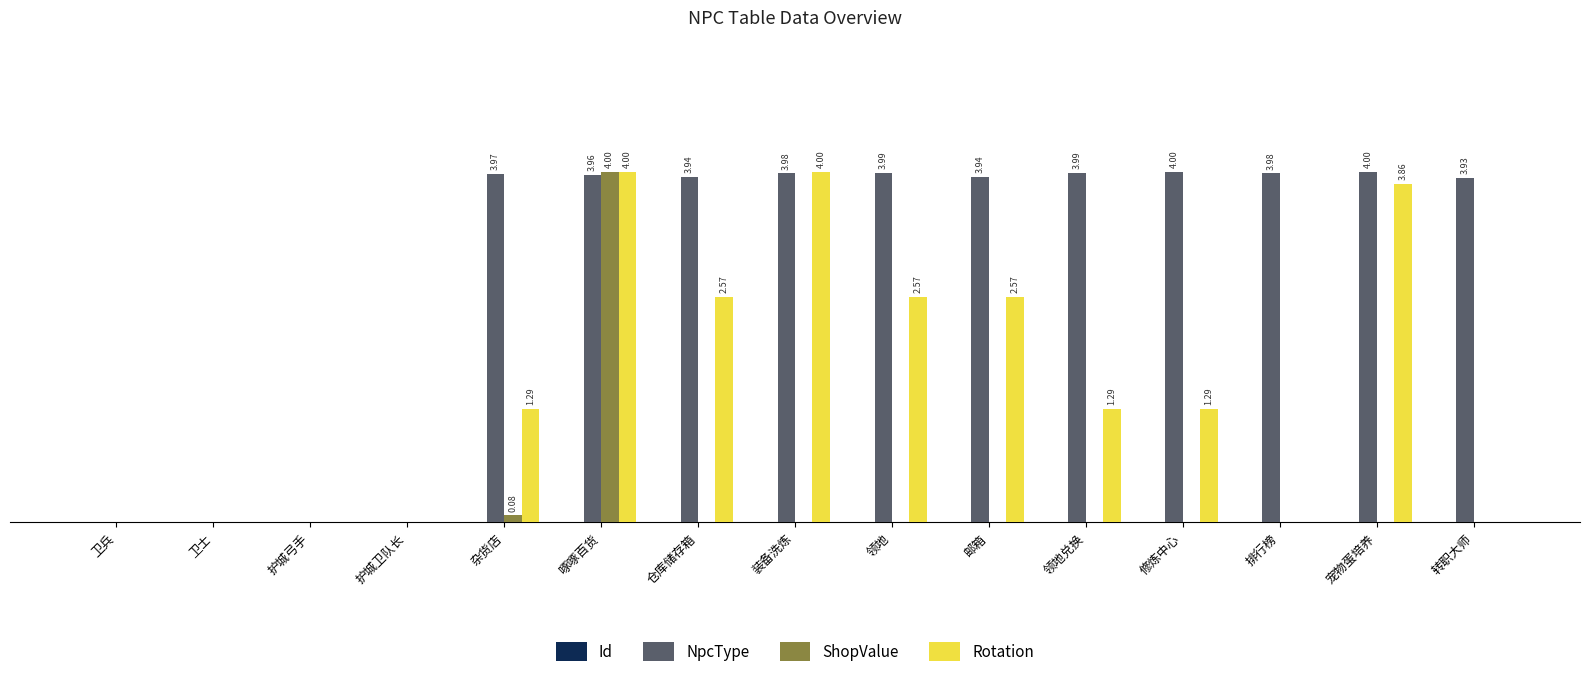

Are the bars grouped side by side (vs. stacked)?

Yes